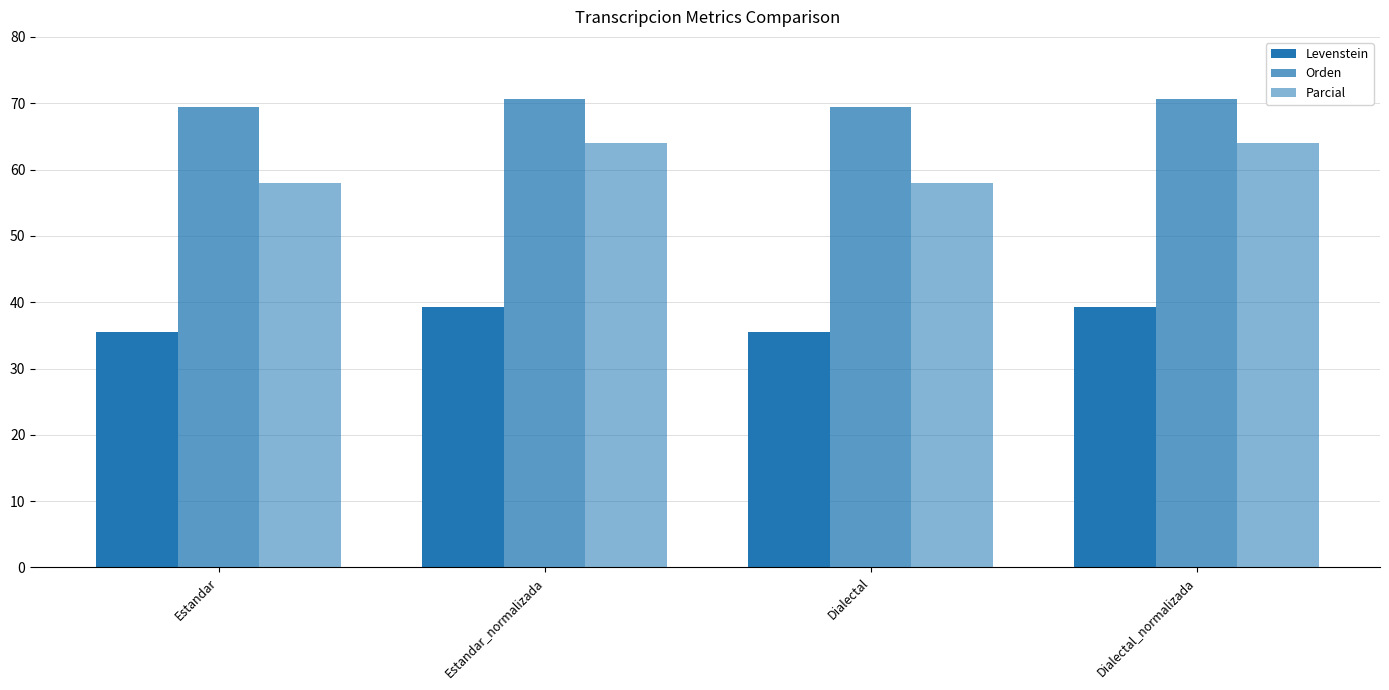

What is the smallest value displayed?

35.6